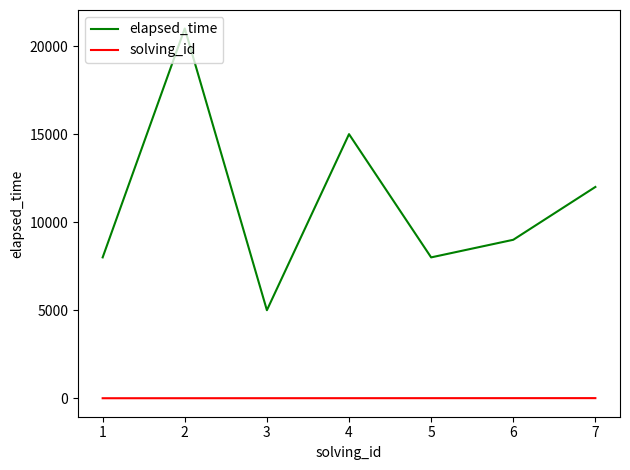

True or false: solving_id and elapsed_time intersect in this chart.

False